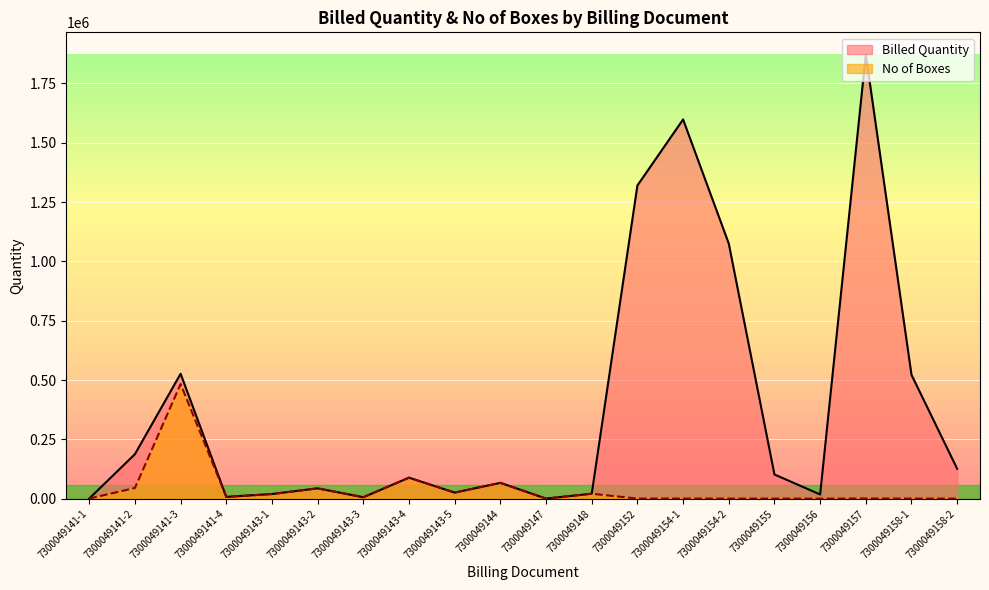

What is the maximum value for Billed Quantity?

1872000